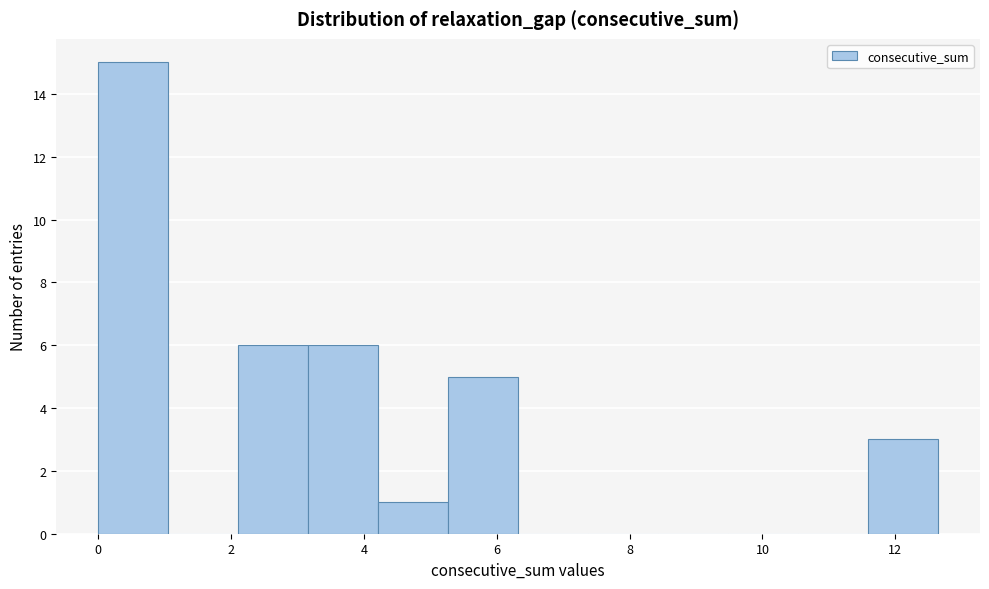

Reading left to right, transcribe this chart: for each bar, give the range it covers on the x-axis and its height. Neither the bar edges nor the heights are printed on the chart, so give them approximately, as read against the axes.

0.0 to 1.0: 15
1.0 to 2.2: 0
2.2 to 3.2: 6
3.2 to 4.2: 6
4.2 to 5.2: 1
5.2 to 6.4: 5
6.4 to 7.4: 0
7.4 to 8.4: 0
8.4 to 9.4: 0
9.4 to 10.6: 0
10.6 to 11.6: 0
11.6 to 12.6: 3